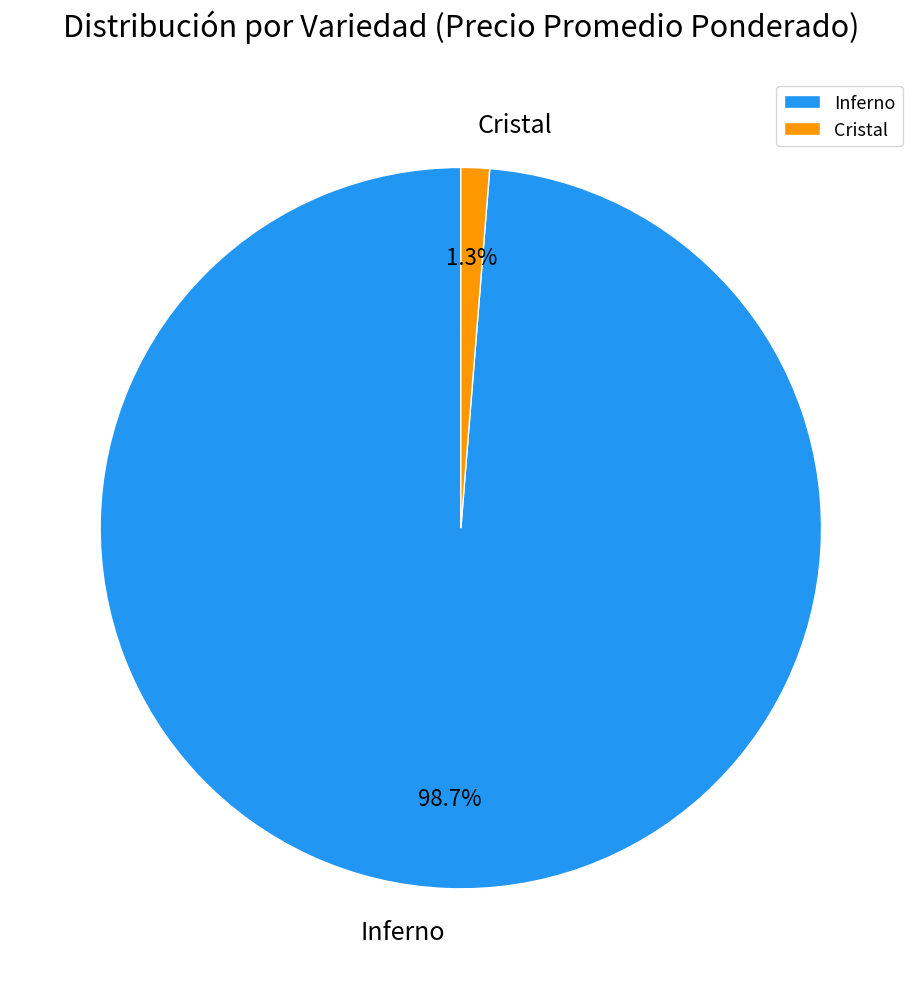

How much of the chart is everything except Inferno?

1.3%